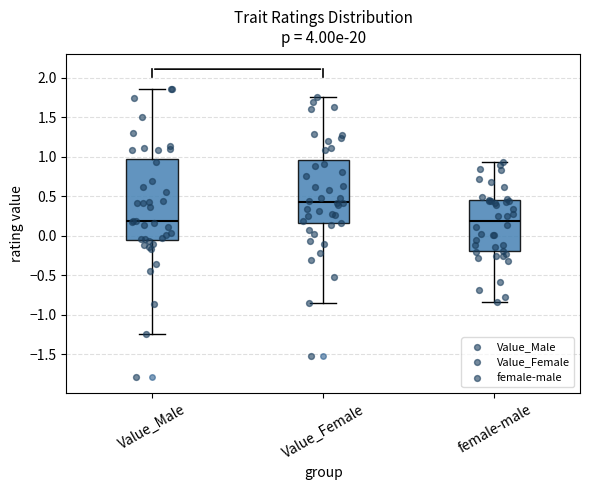

Reading left to right, transcribe this box plot: for each box, give where its median line is, the range the box spans, and where its two whiskers end, as read against the y-axis. The values are not printed on the chart, so give them approximately, as read against the axis.

Value_Male: median 0.20, box -0.05 to 1.00, whiskers -1.25 to 1.85
Value_Female: median 0.45, box 0.15 to 0.95, whiskers -0.85 to 1.75
female-male: median 0.20, box -0.20 to 0.45, whiskers -0.85 to 0.95